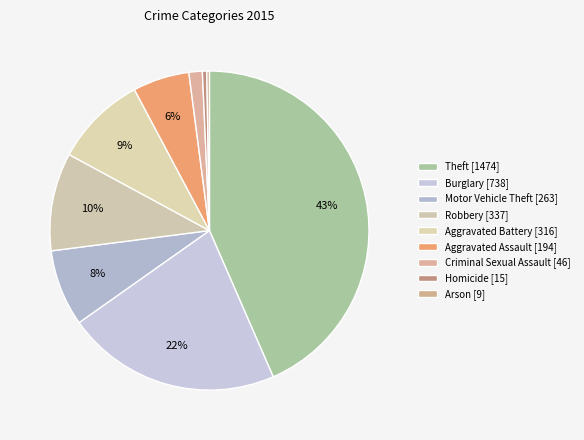

Which category has the smallest portion of the pie?

Arson